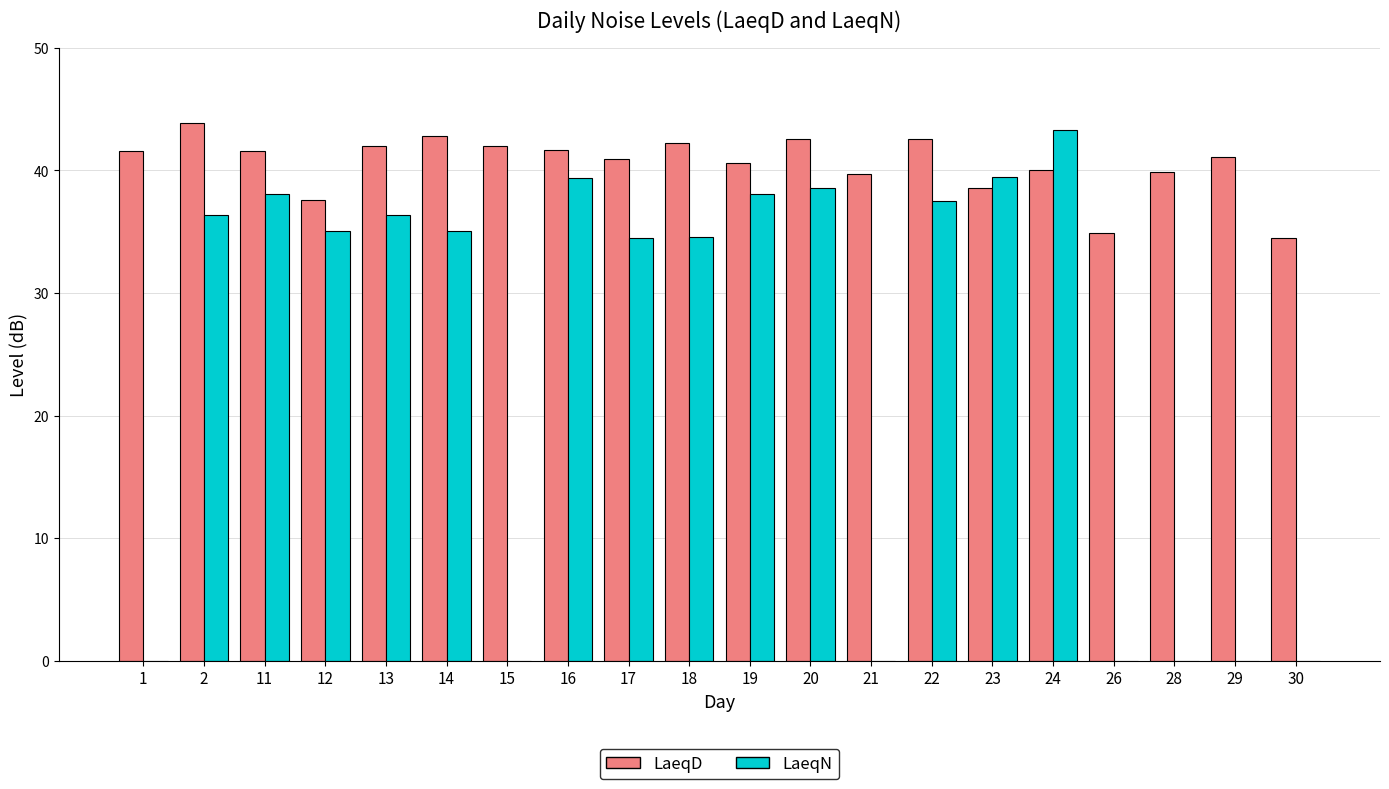

Which series has the largest total across all categories?

LaeqD